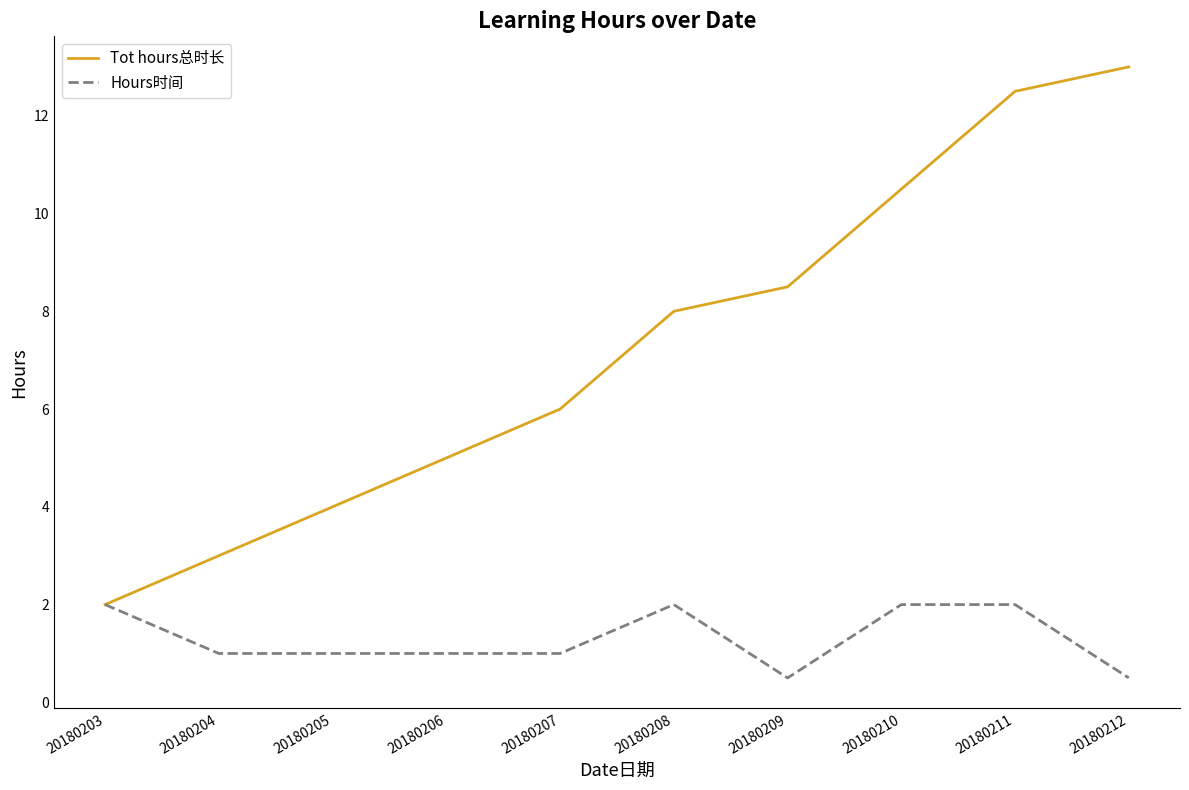

At which category is the sum across all series the highest?

20180211